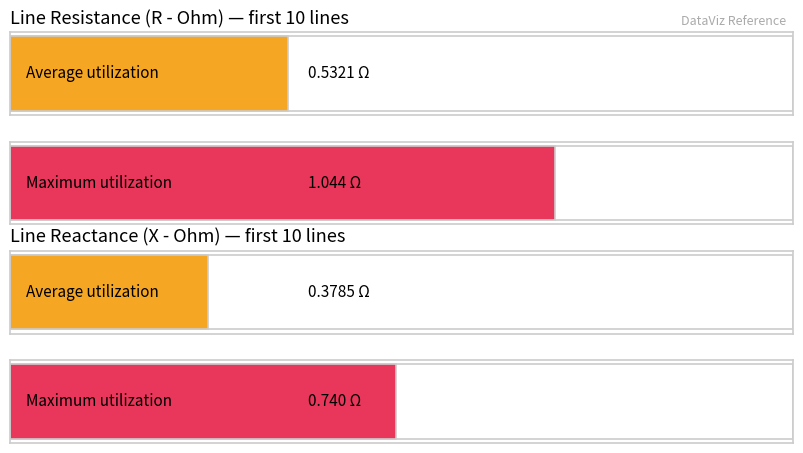

Does the chart contain any negative values?

No